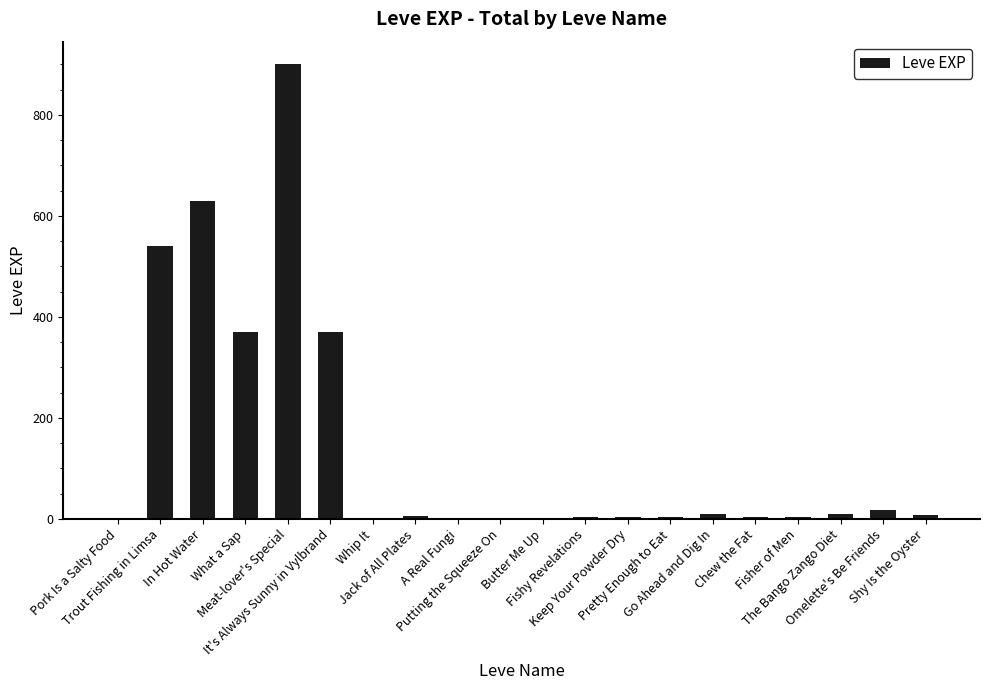

The chart shows a value of 370 at What a Sap. True or false?

True